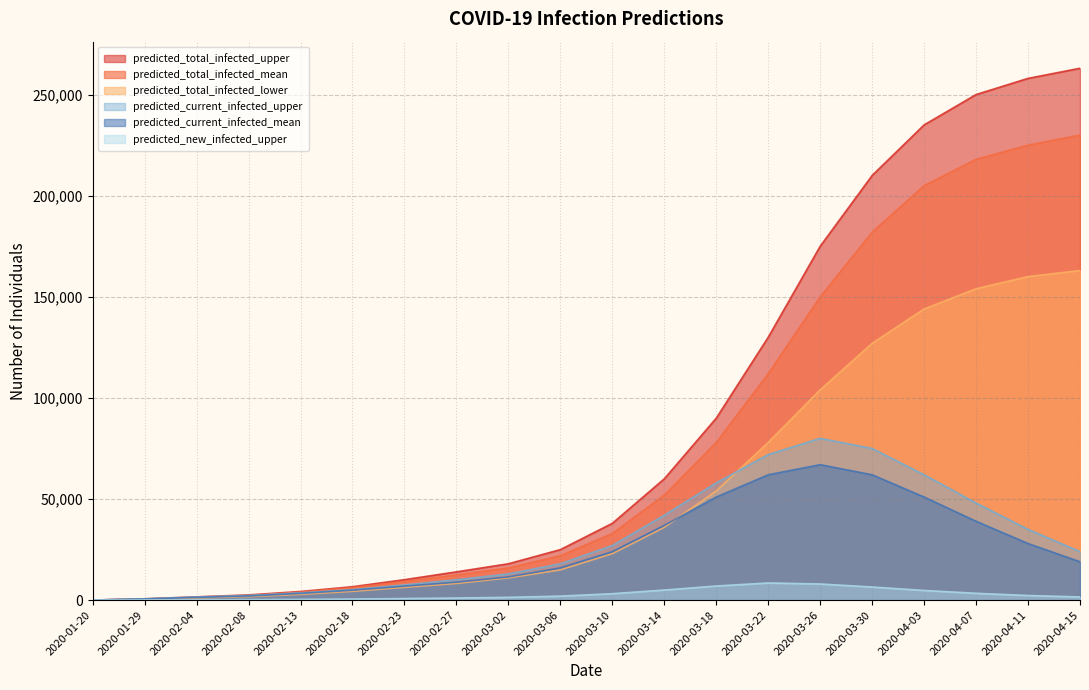

Which series ends up on top after the final intersection of predicted_total_infected_lower and predicted_new_infected_upper?

predicted_total_infected_lower